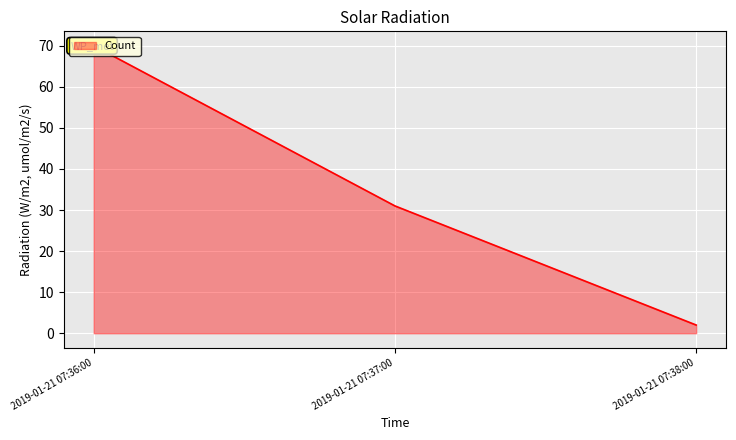

Is it true that the value at 2019-01-21 07:36:00 is 70?

True